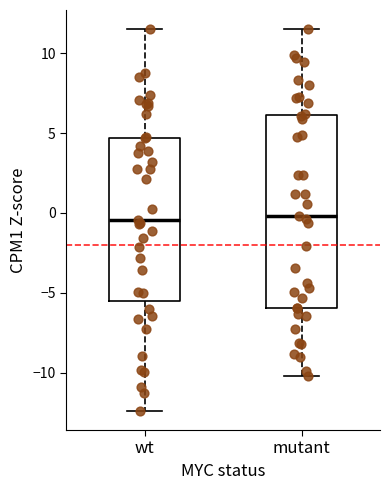

Reading left to right, read every box against the y-axis: the position of its median line, the range the box covers, and the ends of its whiskers. The values are not printed on the chart, so give them approximately, as read against the axis.

wt: median -0.5, box -5.5 to 4.5, whiskers -12.5 to 11.5
mutant: median 0.0, box -6.0 to 6.0, whiskers -10.0 to 11.5